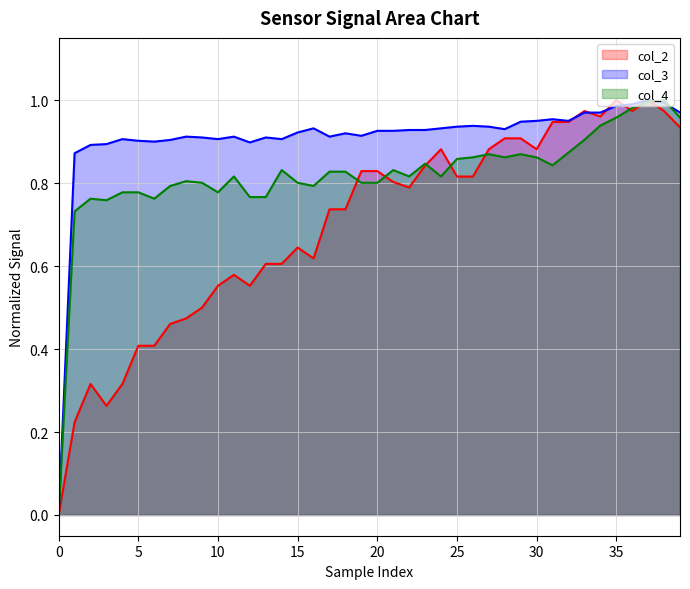

Rank the series by their average value, from lowest to highest.

col_2, col_4, col_3